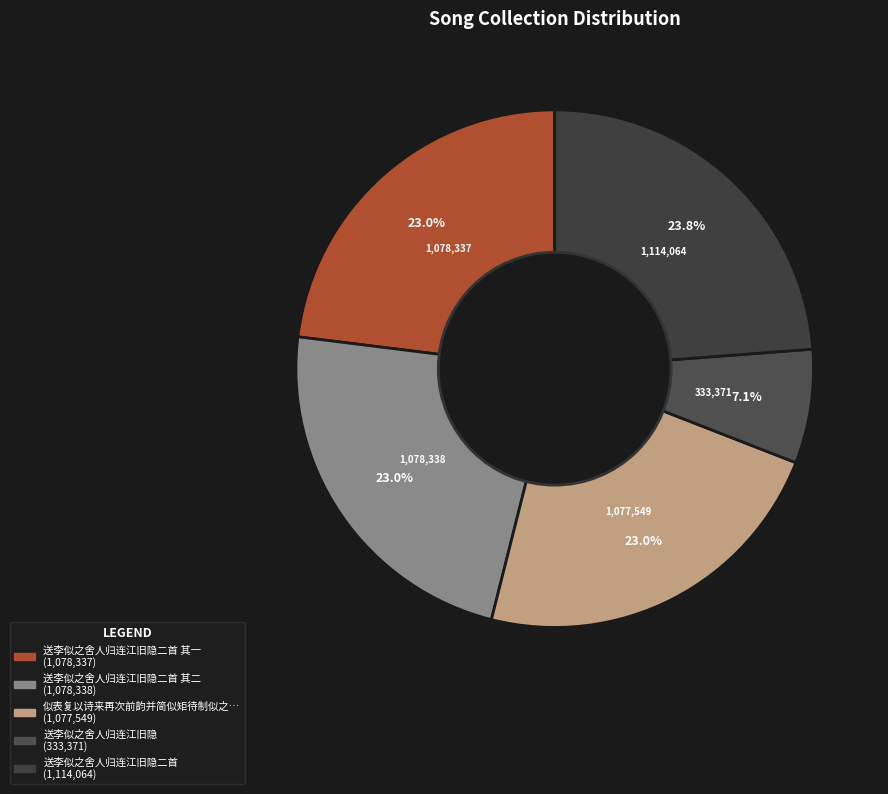

How many slices are in this pie chart?

5